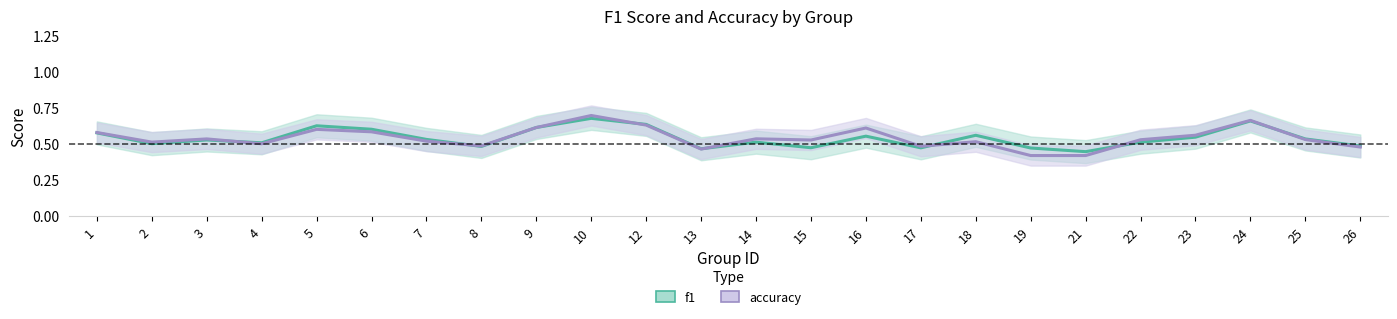

Rank the categories by f1 value from lowest to highest.

21, 13, 19, 17, 15, 8, 26, 2, 4, 22, 14, 3, 7, 25, 23, 16, 18, 1, 6, 9, 5, 12, 24, 10